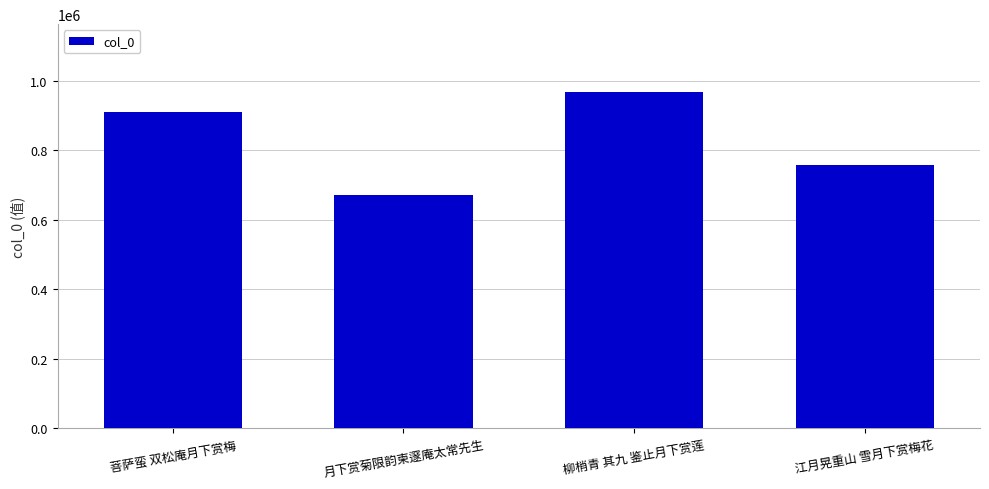

What position from the right is 柳梢青 其九 鉴止月下赏莲?

2